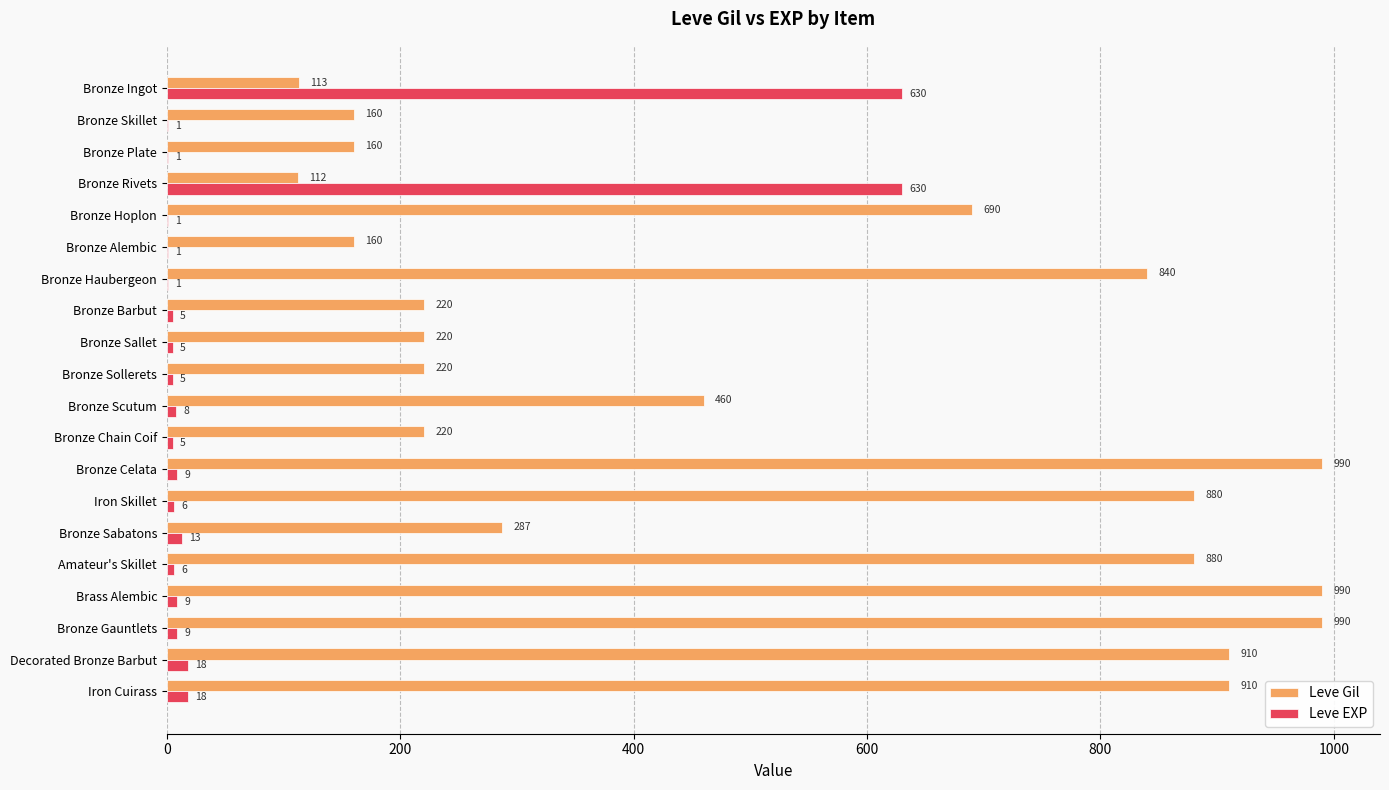

At which label is Leve Gil closest to 551?

Bronze Scutum